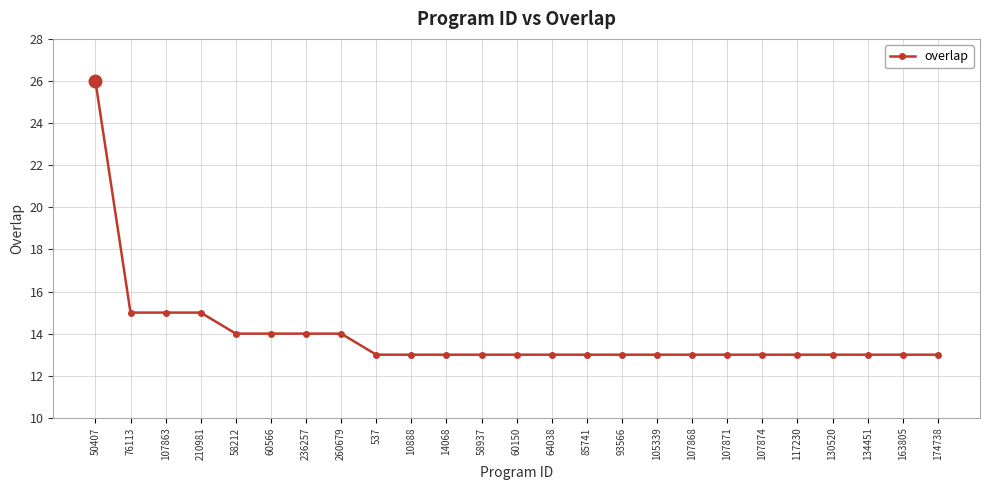

What is the label of the 3rd point from the right?

134451